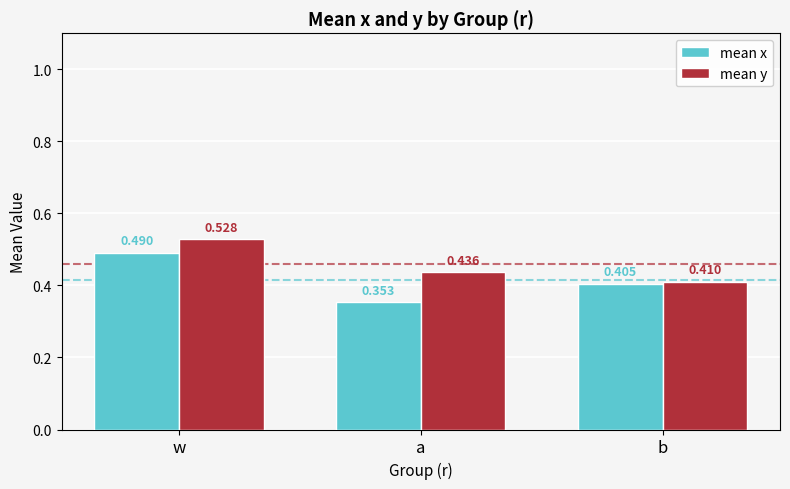

Does the chart contain any negative values?

No